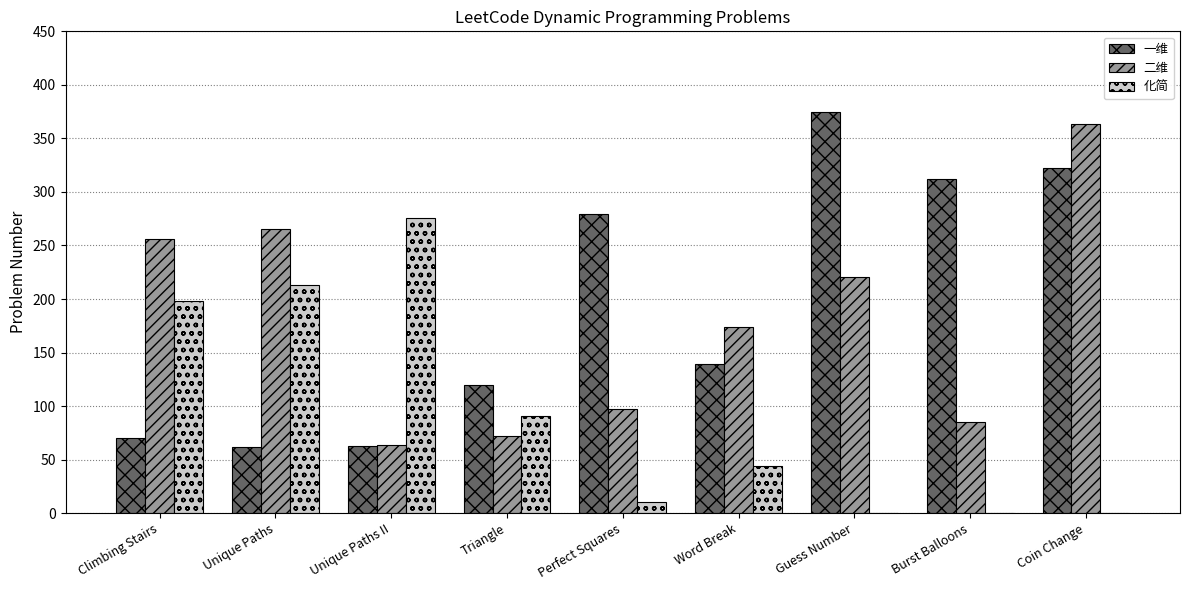

Read the 二维 value at Perfect Squares.

97